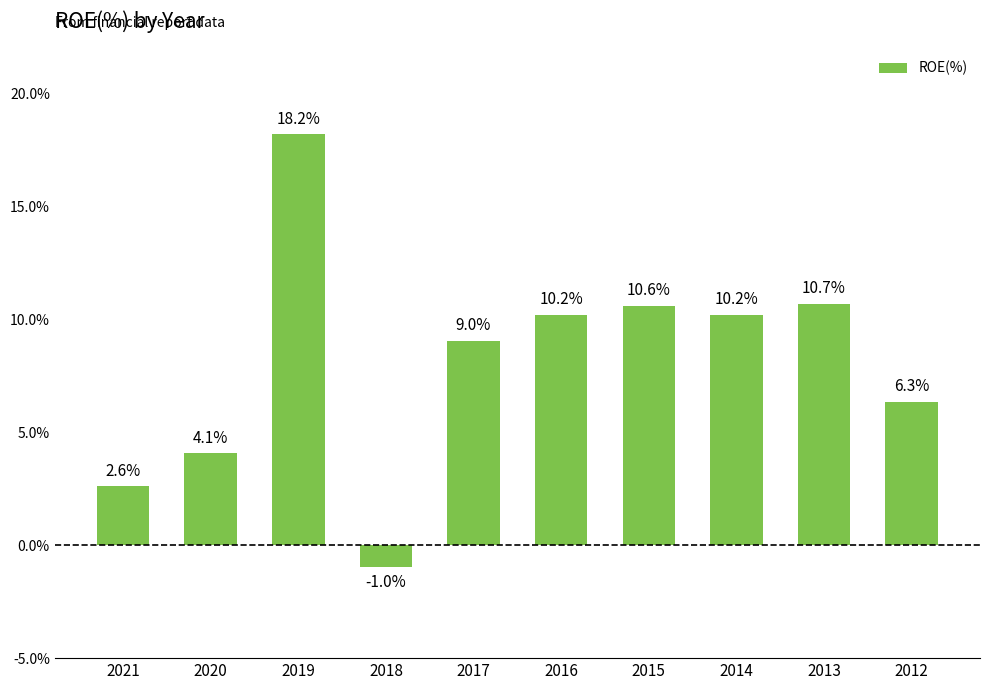

What value does the data have at 2015?

10.6